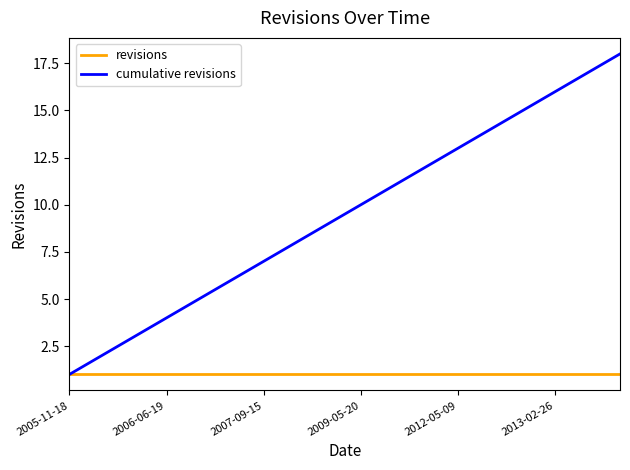

Rank the series by their maximum value, from lowest to highest.

revisions, cumulative revisions